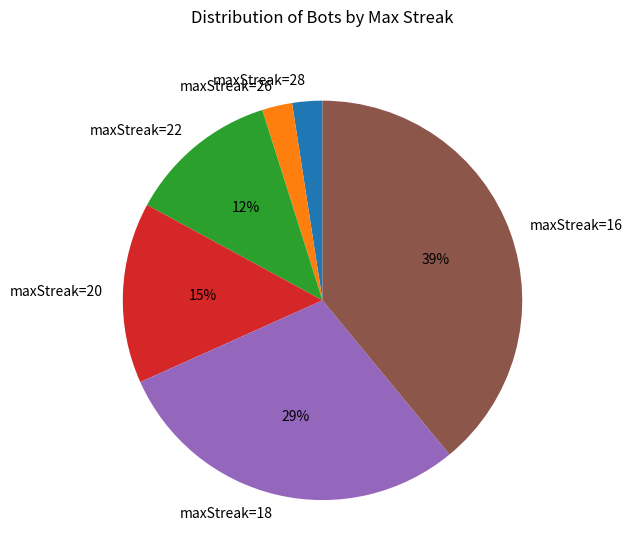

True or false: maxStreak=22 accounts for 4% of the total.

False